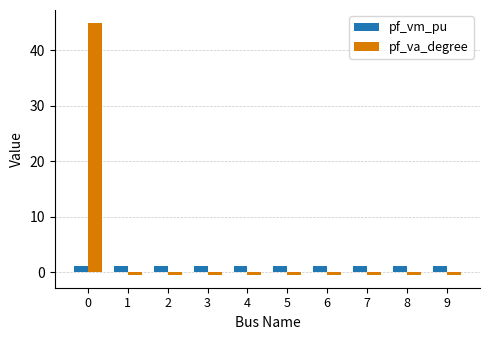

Is it true that pf_va_degree equals -0.6 at 2?

True